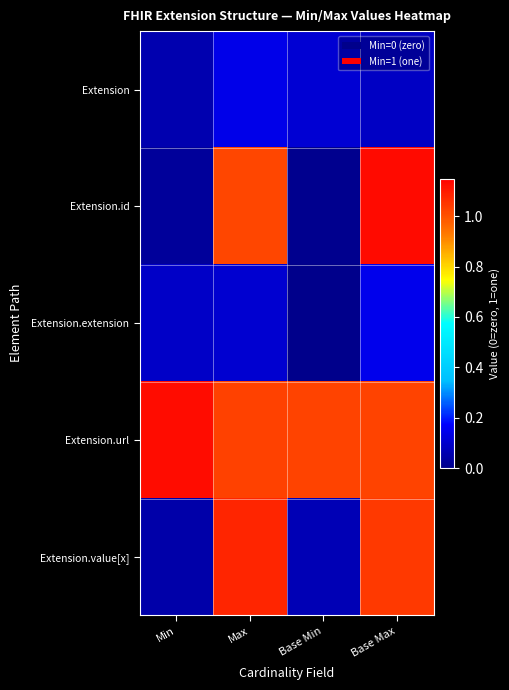

What is the total value across all series at Min?

1.3